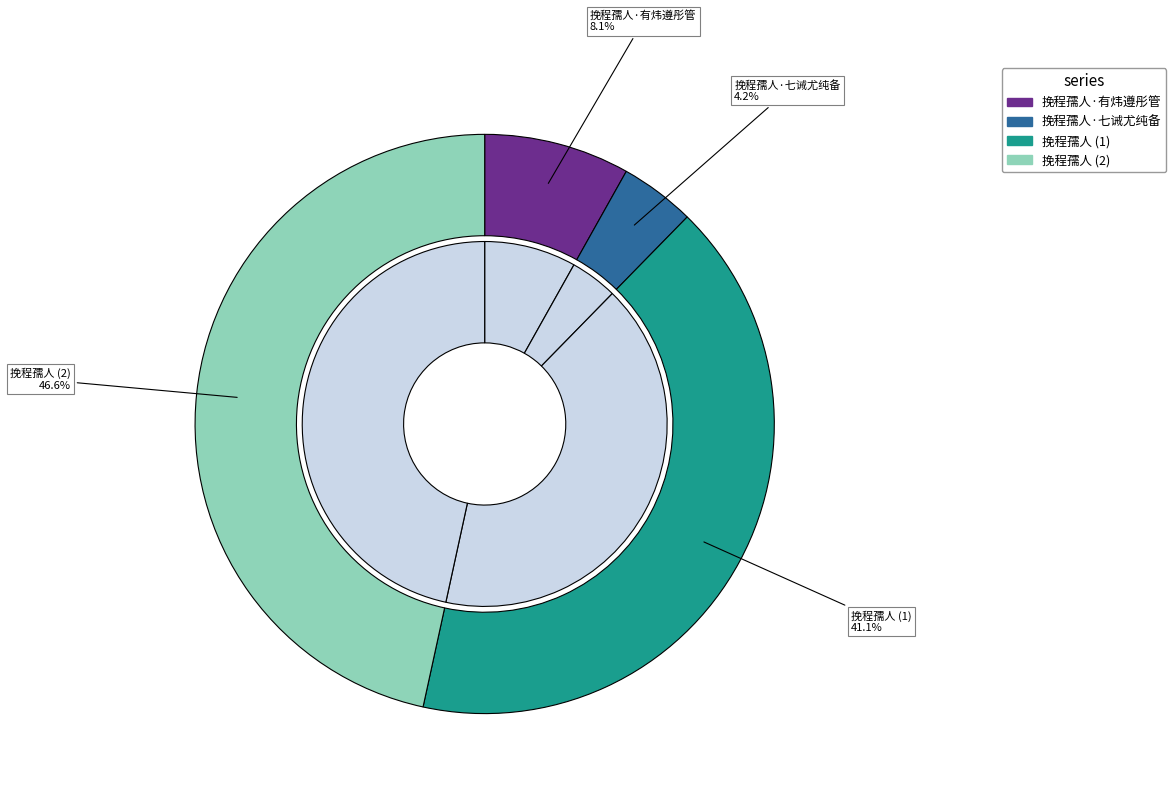

True or false: 挽程孺人 accounts for 47% of the total.

True